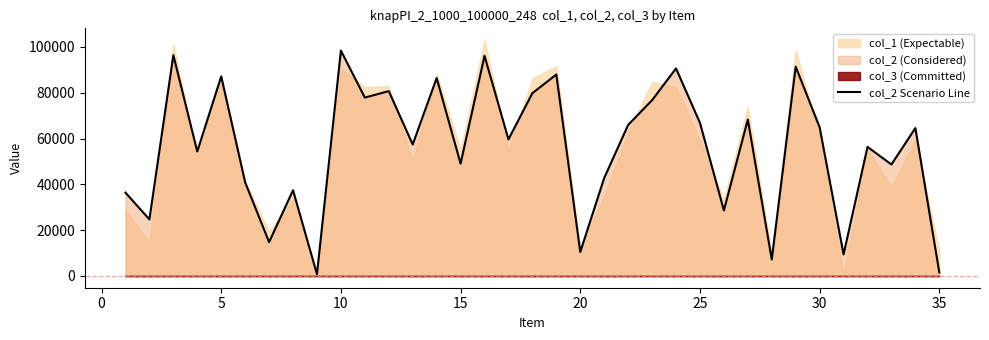

Does the chart have visible grid lines?

No